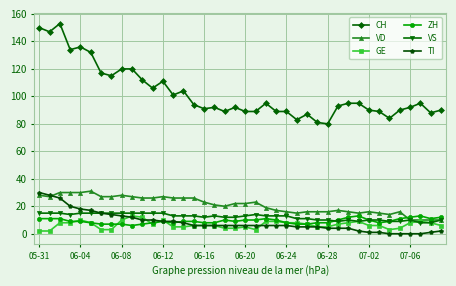

At how many categories does at least one series exceed 125?

6